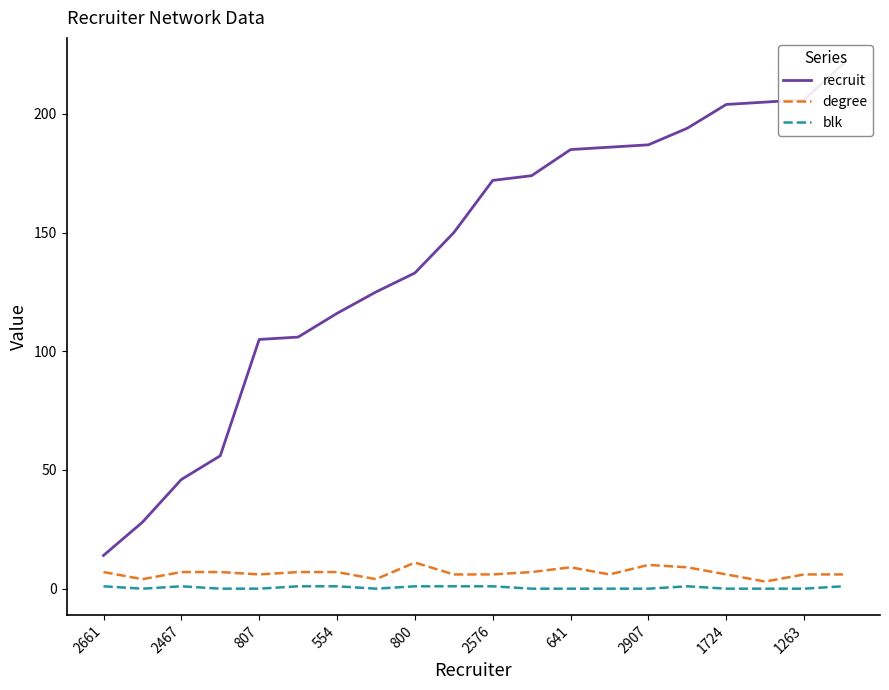

True or false: degree and blk cross at least once.

False